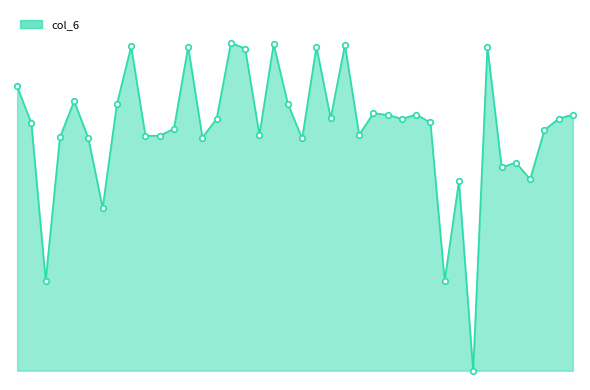

Reading left to right, what are all the values shown in this chart?

6143	5347	1946	5042	5828	5020	3520	5766	7007	5076	5077	5231	7002	5039	5447	7086	6960	5099	7059	5765	5019	7003	5459	7040	5100	5563	5528	5444	5535	5365	1942	4095	0	7005	4397	4499	4139	5199	5449	5534